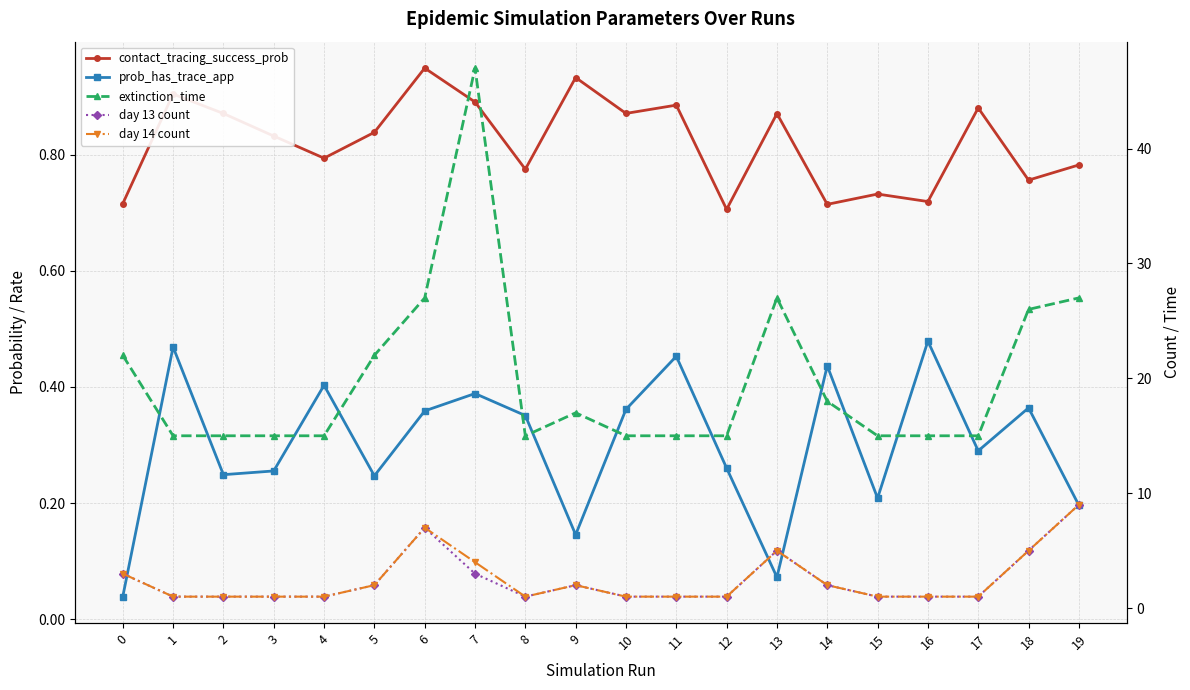

True or false: day 13 count and prob_has_trace_app cross at least once.

False